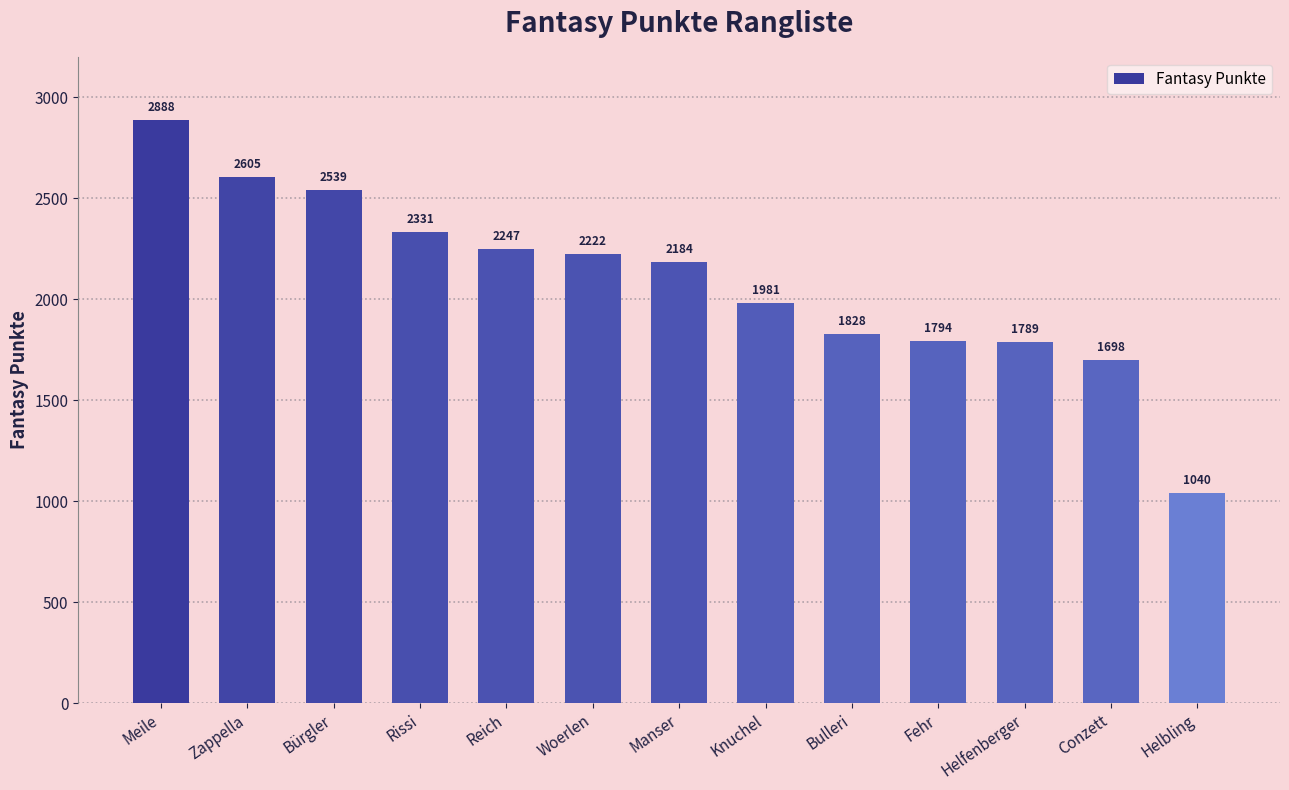

Where does the data first go above 2184?

Meile